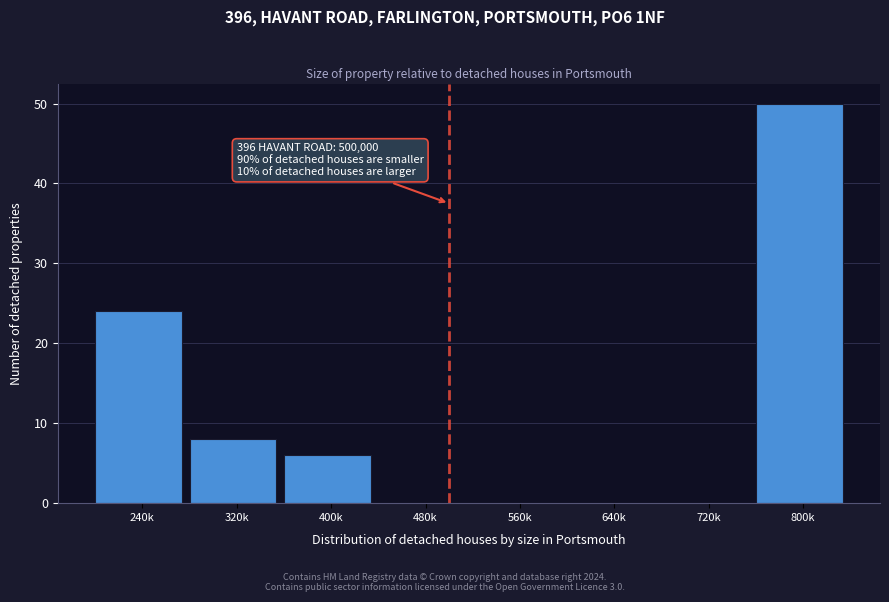

Reading right to left, transcribe all the data shown in this chart.

800k=50	720k=0	640k=0	560k=0	480k=0	400k=6	320k=8	240k=24